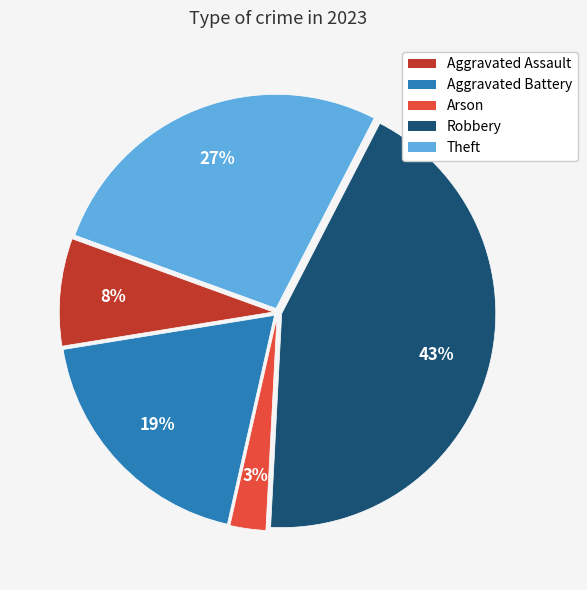

Which slice is the largest?

Robbery